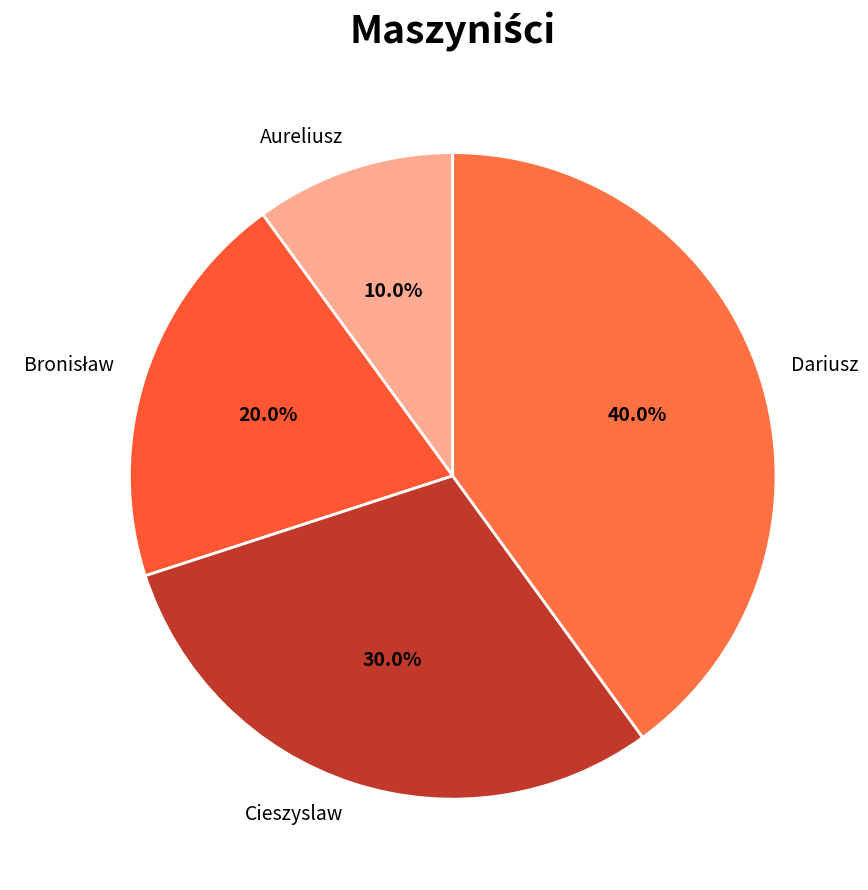

How many slices are in this pie chart?

4